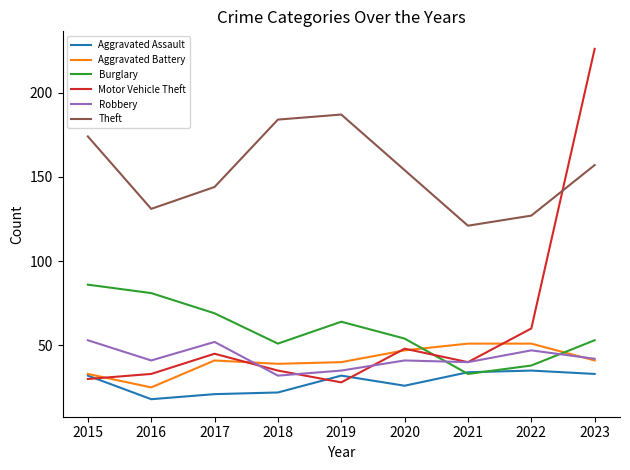

True or false: Aggravated Battery has a value of 40 at 2019.

True